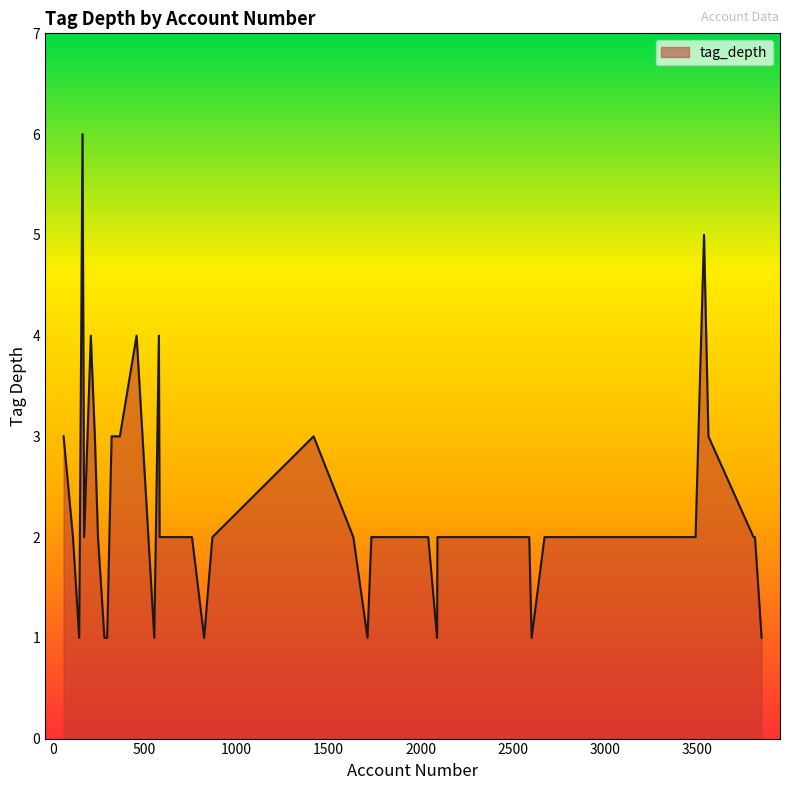

How many values are between 2 and 3?

26